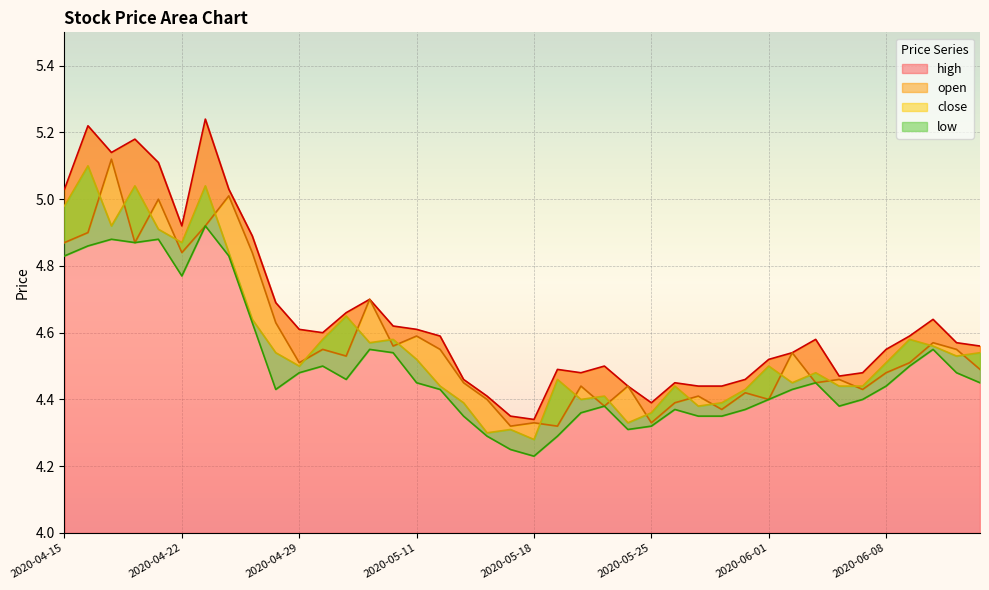

What is the difference between the highest and lowest values at 2020-06-02?

0.1